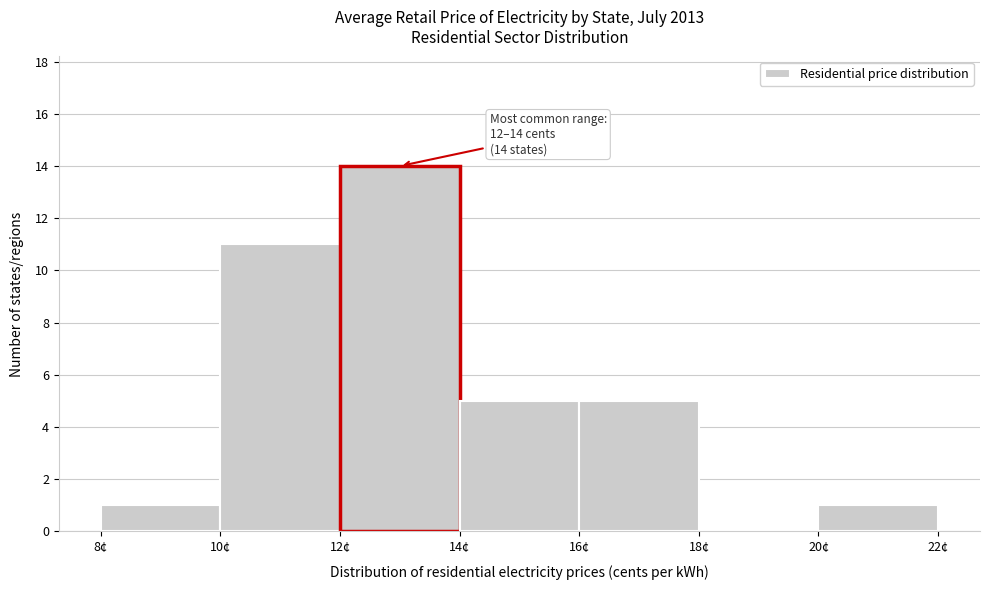

Over which range of the x-axis is the bar tallest?

12 to 14